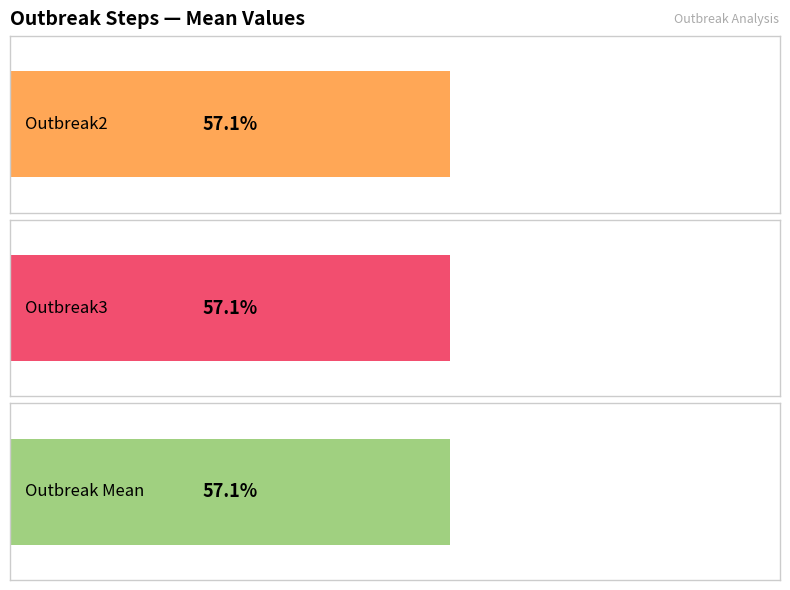

How many values in the outbreak_mean series exceed 4?

3